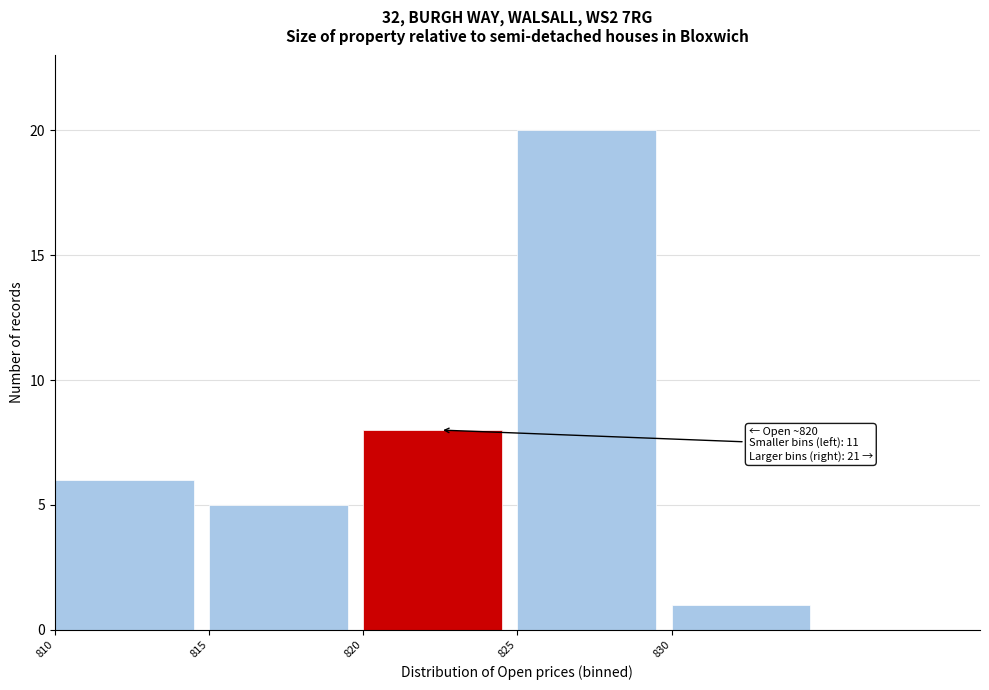

Which range on the x-axis has the tallest bar?

825 to 830